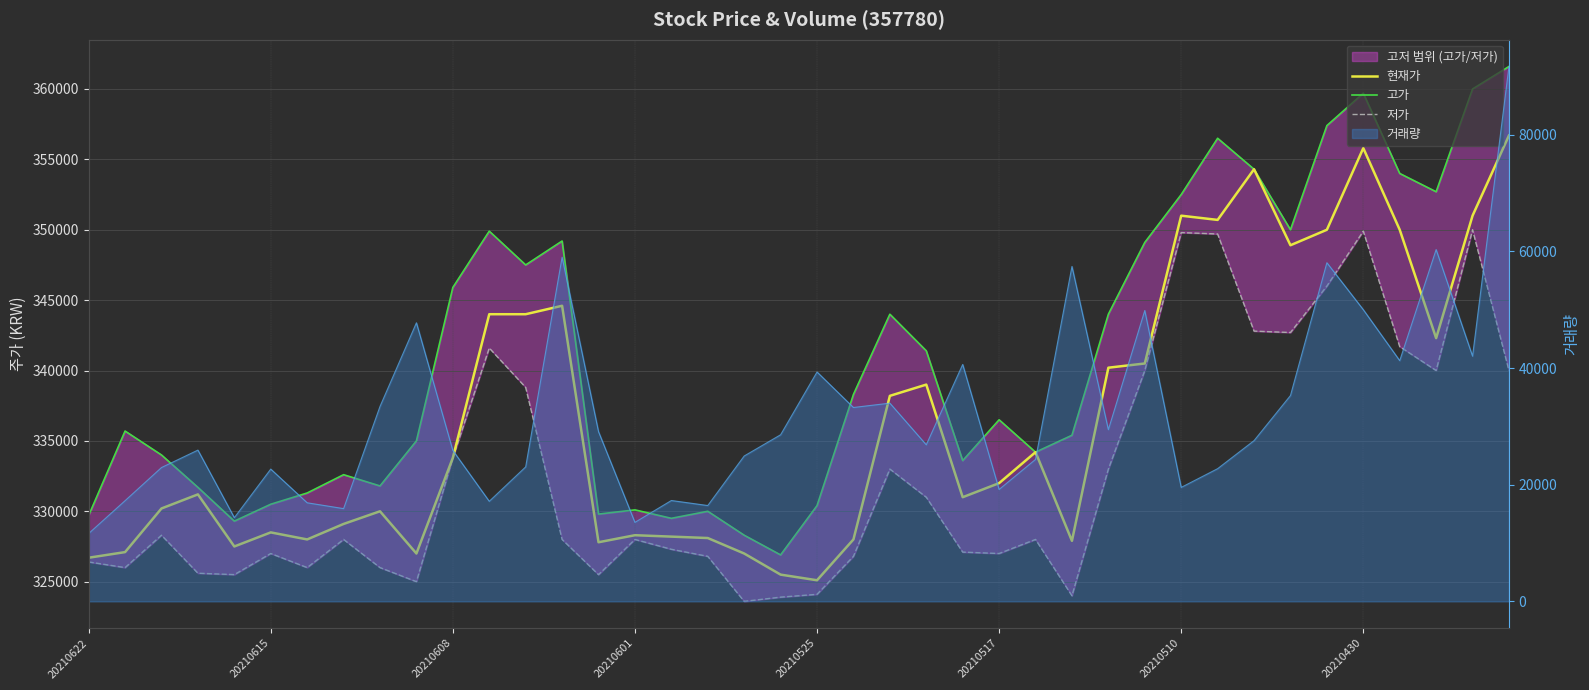

Reading left to right, what are all the values shown in this chart?

현재가: 326700	327100	330200	331200	327500	328500	328000	329100	330000	327000	333800	344000	344000	344600	327800	328300	328200	328100	327000	325500	325100	328000	338200	339000	331000	332000	334200	327900	340200	340500	351000	350700	354300	348900	350000	355800	350000	342300	351000	356700
고가: 329700	335700	334000	331700	329300	330500	331300	332600	331800	335000	345900	349900	347500	349200	329800	330100	329500	330000	328300	326900	330400	338300	344000	341400	333600	336500	334200	335400	344000	349100	352500	356500	354300	350000	357400	359700	354000	352700	360000	361600
저가: 326400	326000	328300	325600	325500	327000	326000	328000	326000	325000	333800	341600	338800	328000	325500	328000	327300	326800	323600	323900	324100	326800	333000	331000	327100	327000	328000	324000	333000	340000	349800	349700	342800	342700	346000	349900	341700	340000	350000	340000